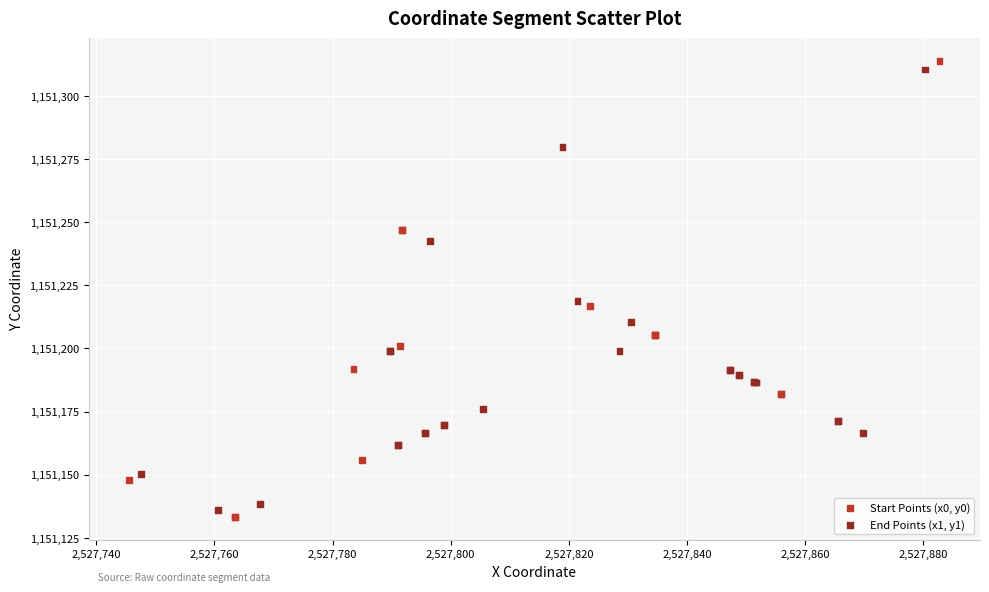

Which series has the widest spread of Y values?

Start Points (x0, y0)